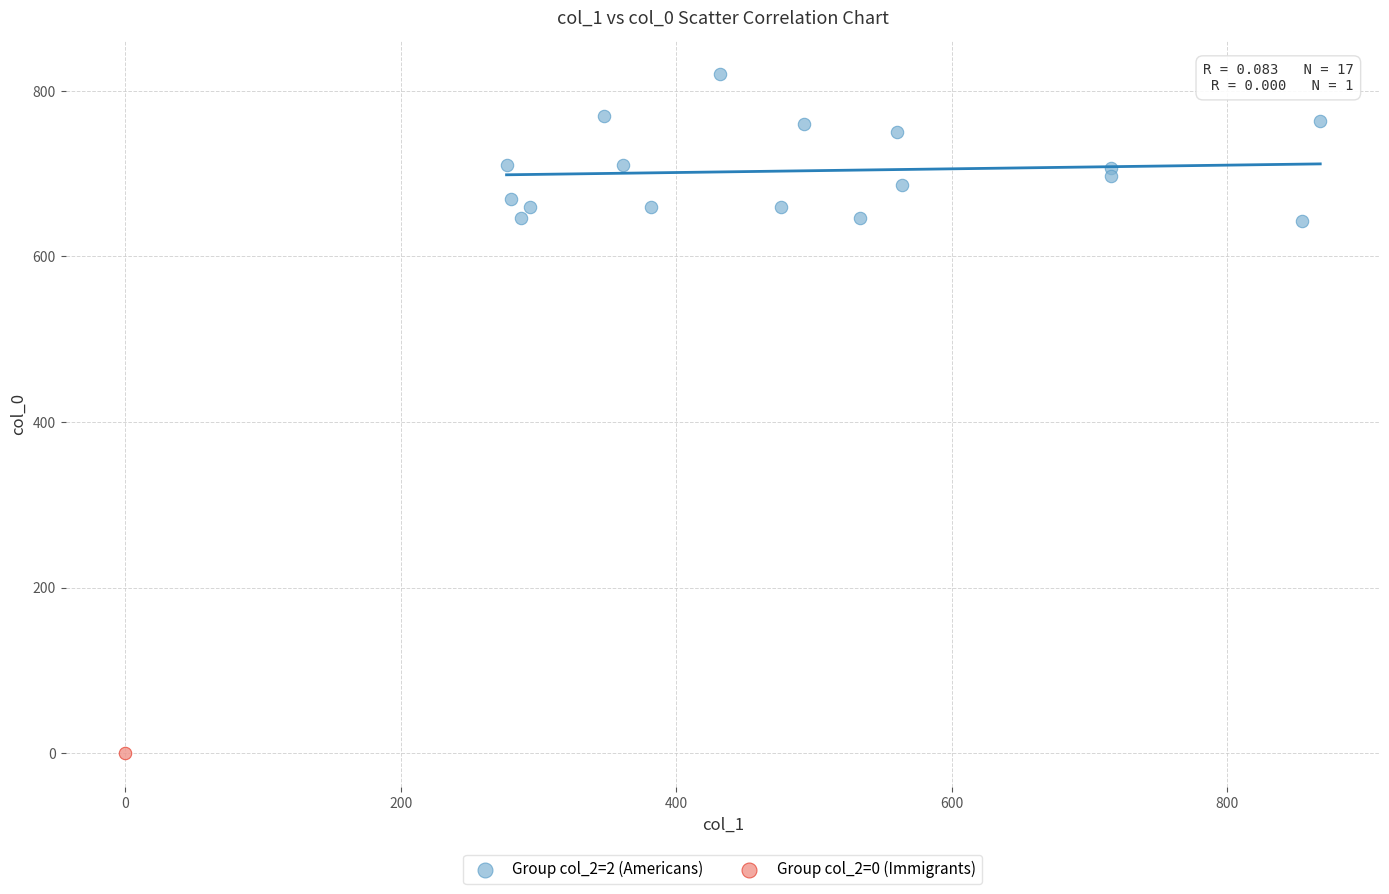

What are all the series names shown in the legend?

Group col_2=2 (Americans), Group col_2=0 (Immigrants)